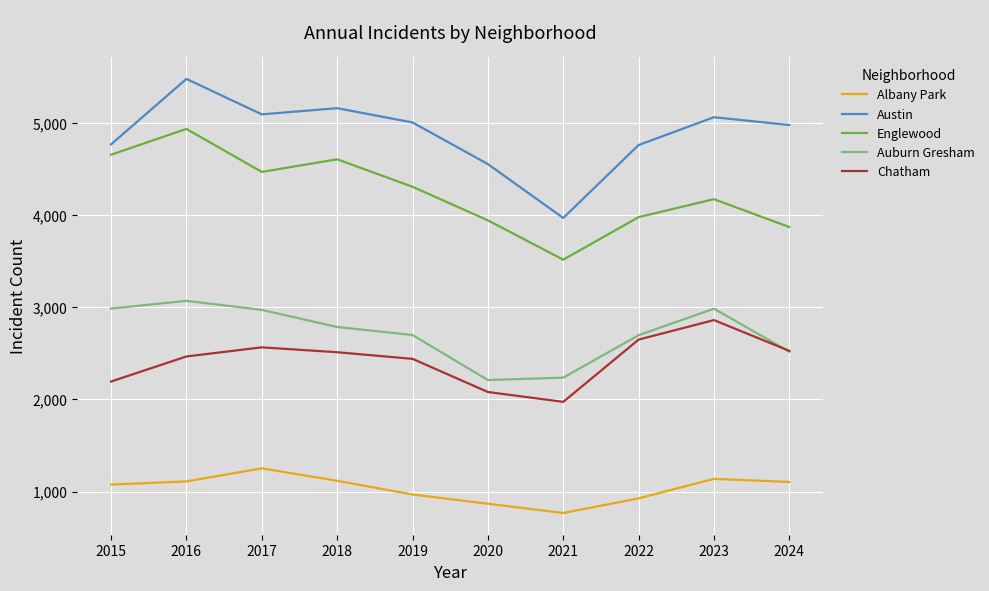

How many lines are shown in the chart?

5